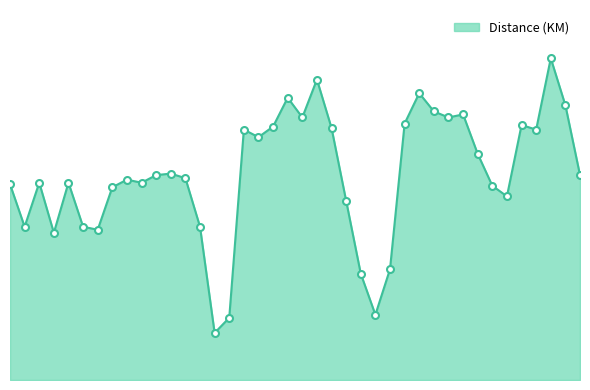

What is the maximum value shown in the chart?

212